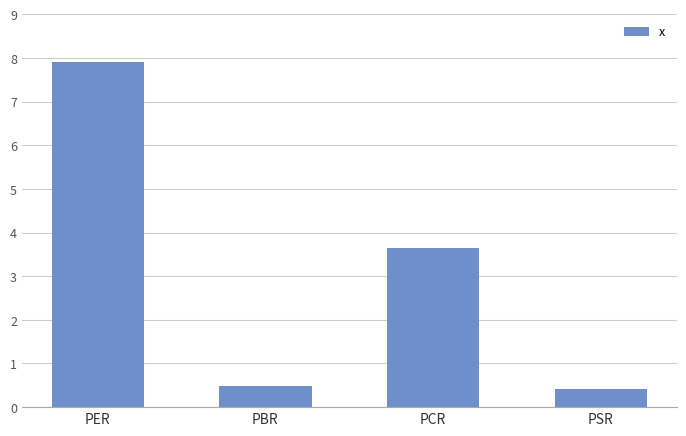

What is the label of the 3rd bar from the right?

PBR